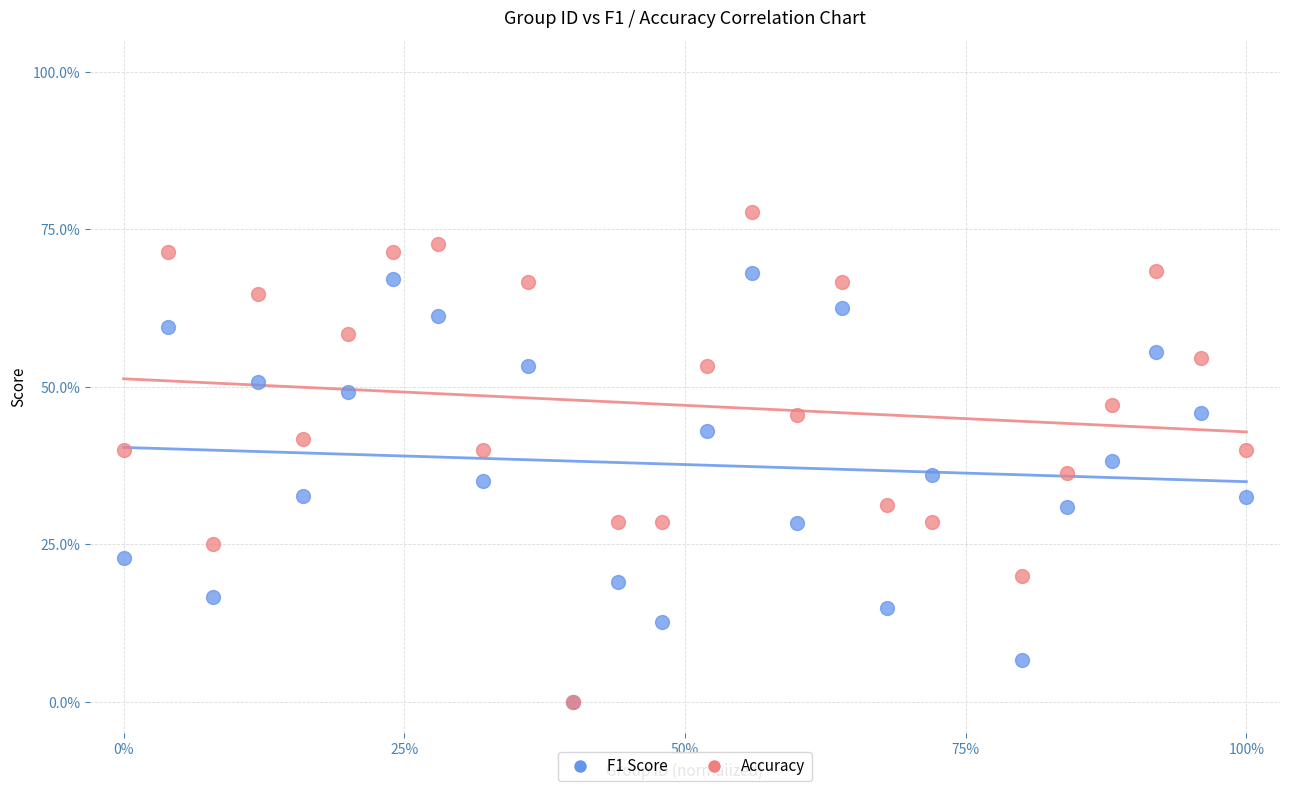

What are all the series names shown in the legend?

F1 Score, Accuracy